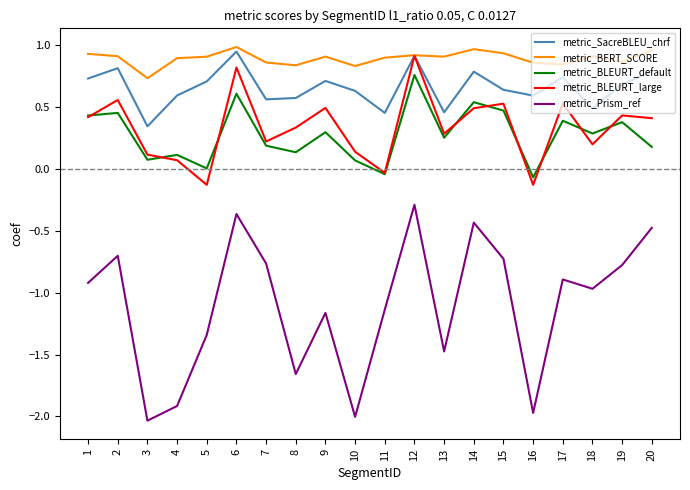

How many interior local valleys does the metric_BLEURT_default series have?

7